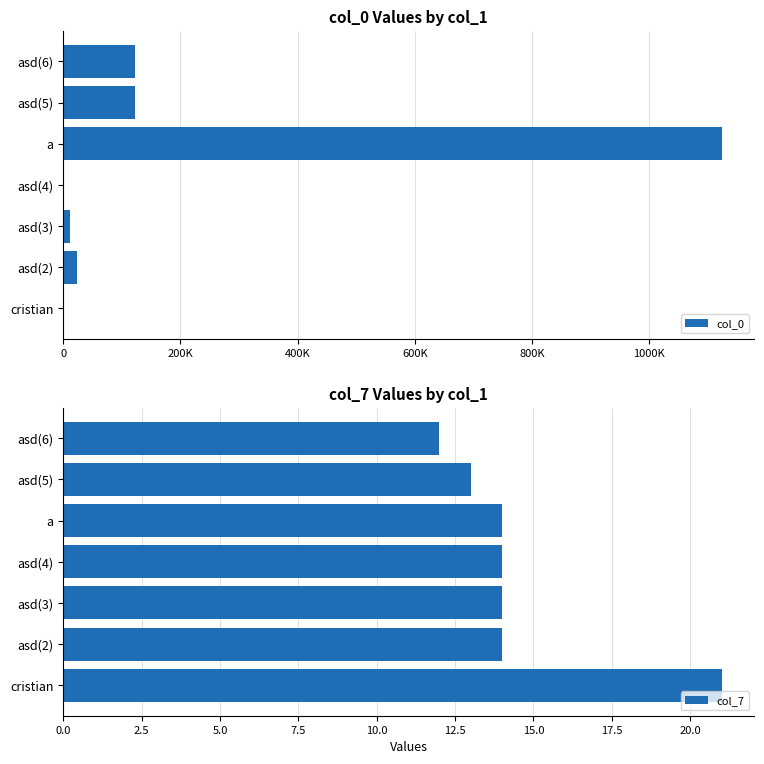

Reading left to right, list all the values displayed in this chart.

col_0: 123	23123	11232	1234	1123124	123123	123132
col_7: 21	14	14	14	14	13	12